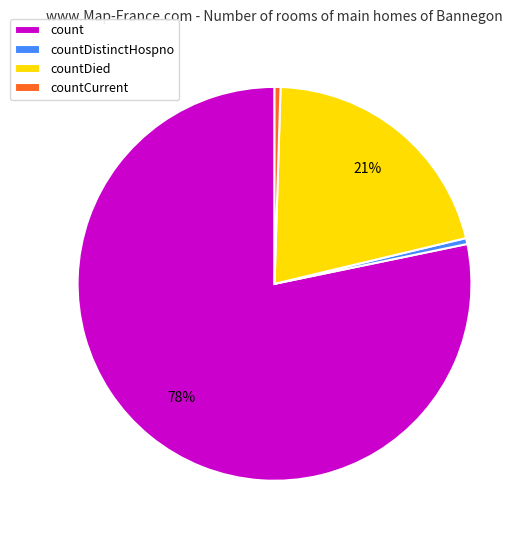

The countCurrent slice represents 0% of the pie. True or false?

True